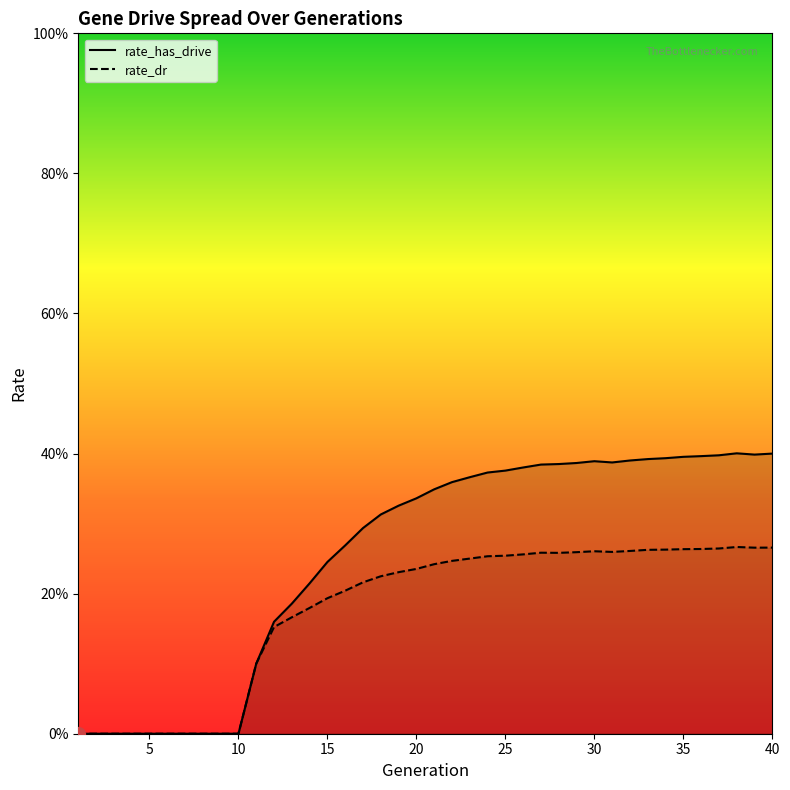

List the labels in order of rate_dr value, smallest first.

1, 2, 3, 4, 5, 6, 7, 8, 9, 10, 11, 12, 13, 14, 15, 16, 17, 18, 19, 20, 21, 22, 23, 24, 25, 26, 28, 27, 29, 31, 30, 32, 33, 34, 35, 36, 37, 39, 40, 38